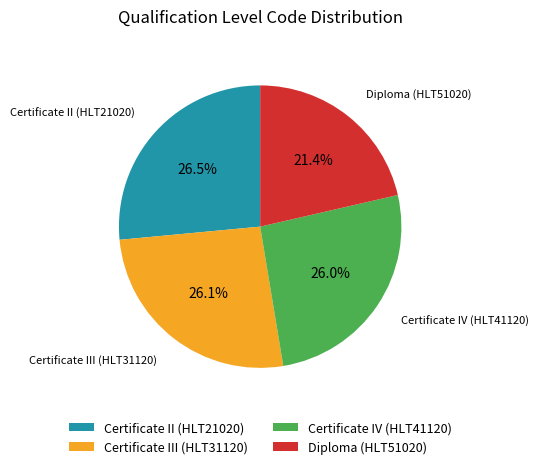

To the nearest percent, what is the combined percentage of Diploma (HLT51020) and Certificate II (HLT21020)?

48%